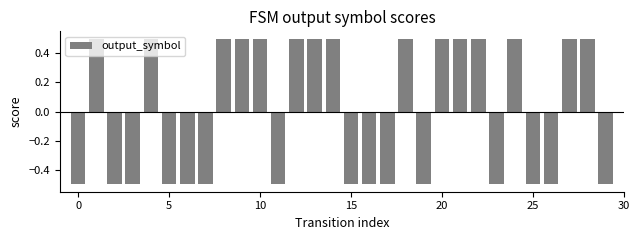

Count the number of categories in the chart.

30